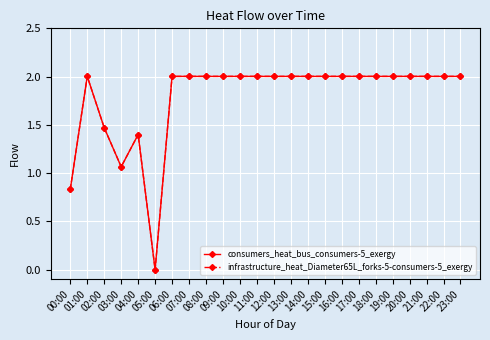

How many lines are shown in the chart?

2